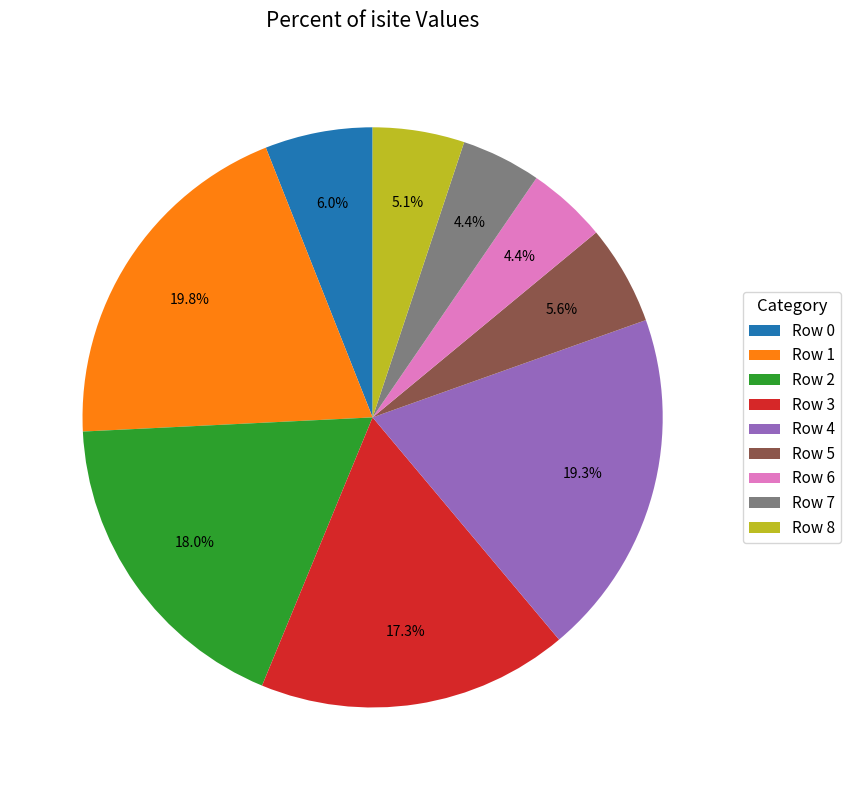

Is it true that Row 4 is 7% of the pie?

False